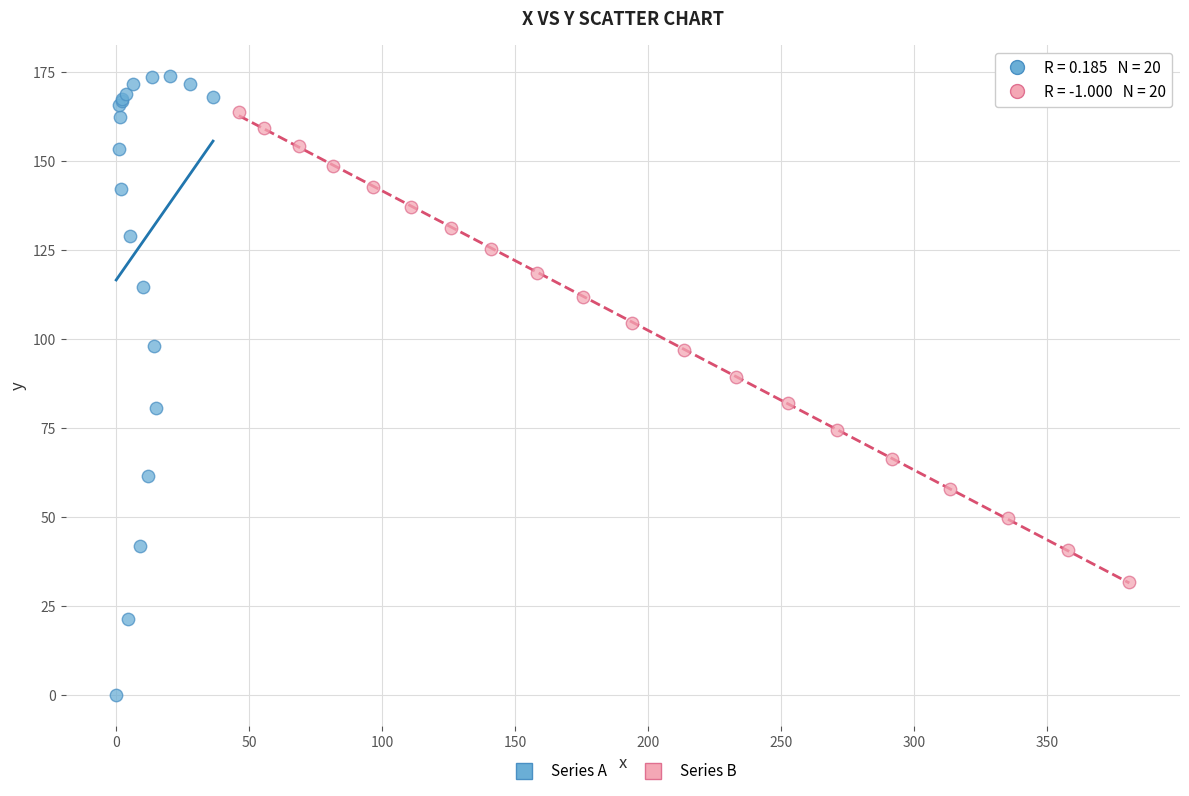

Which series contains the lowest Y value?

Series A